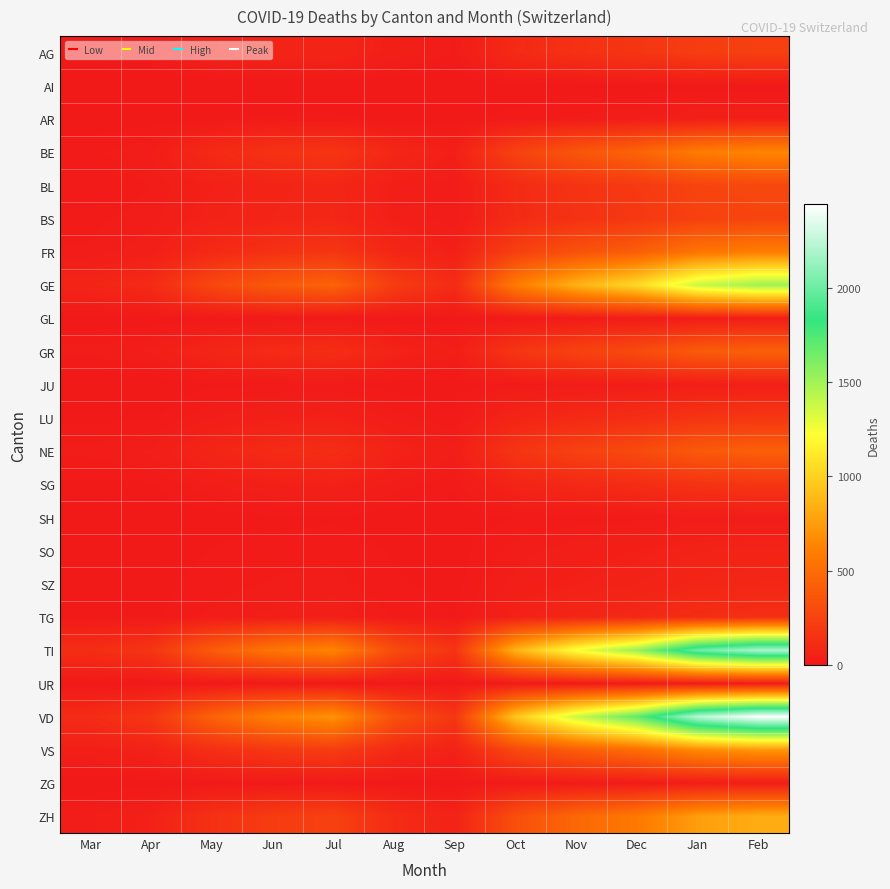

At how many categories does at least one series exceed 736?

5